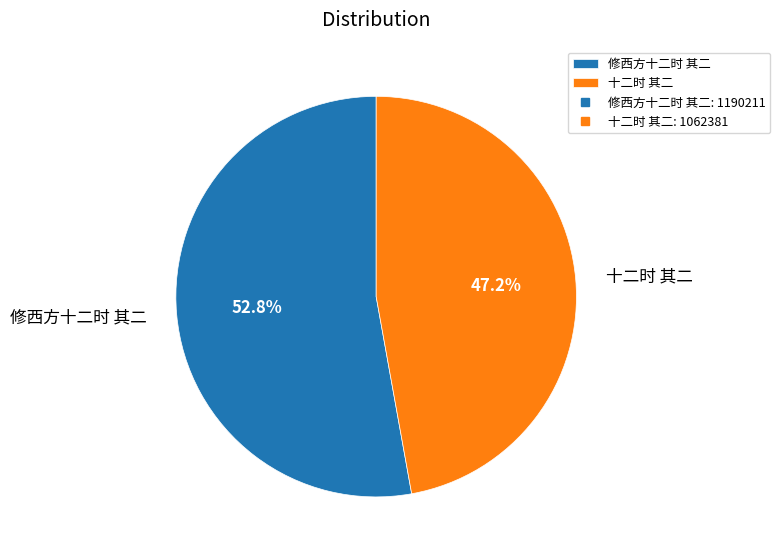

Which slice is the smallest?

十二时 其二